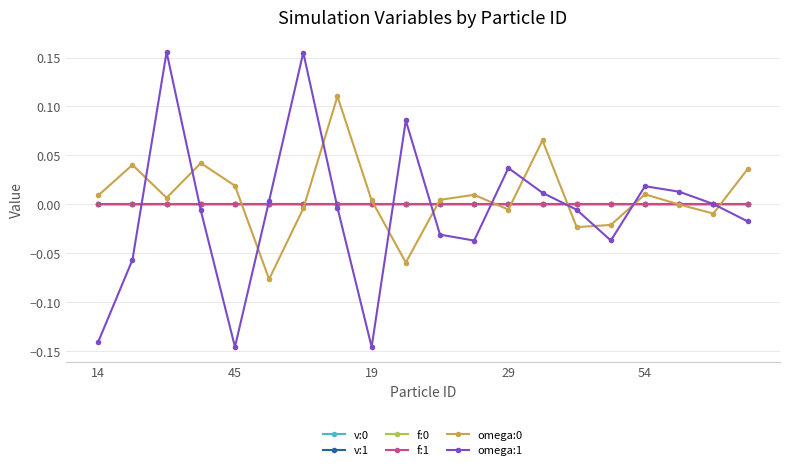

Which series has the largest range (max minus min)?

omega:1